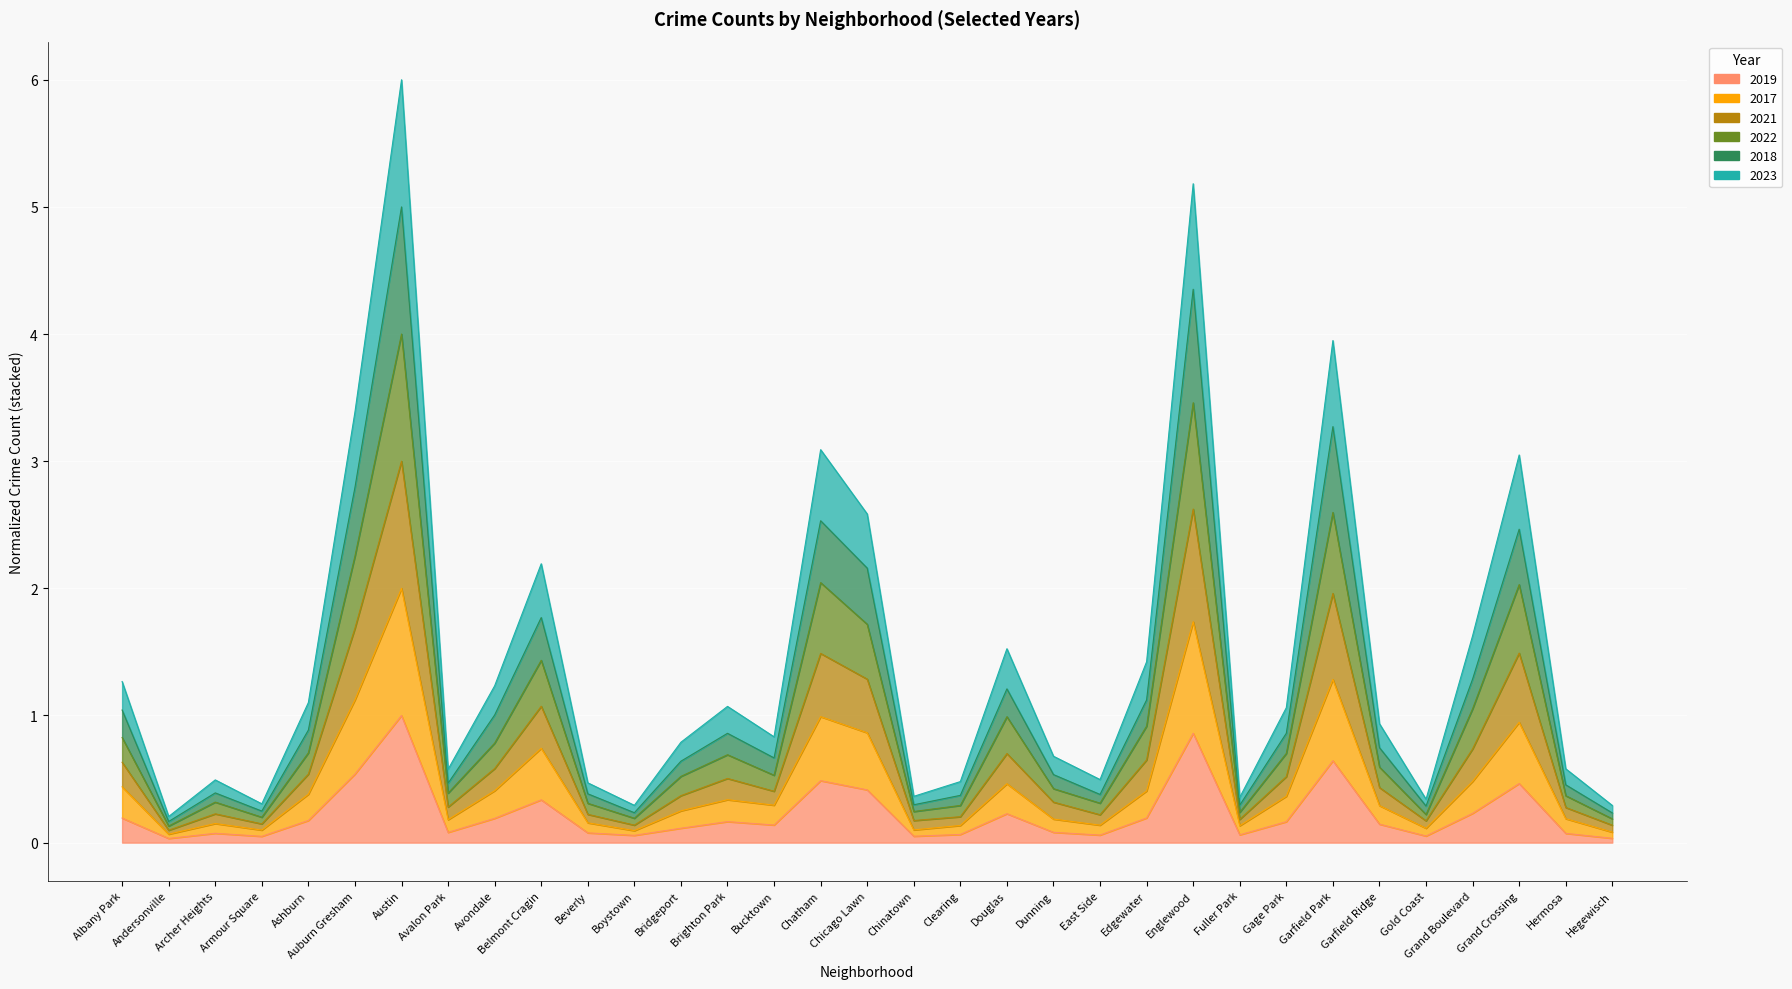

Reading left to right, list all the values displayed in this chart.

2019: Albany Park=0.2	Andersonville=0.0	Archer Heights=0.1	Armour Square=0.0	Ashburn=0.2	Auburn Gresham=0.5	Austin=1.0	Avalon Park=0.1	Avondale=0.2	Belmont Cragin=0.3	Beverly=0.1	Boystown=0.1	Bridgeport=0.1	Brighton Park=0.2	Bucktown=0.1	Chatham=0.5	Chicago Lawn=0.4	Chinatown=0.1	Clearing=0.1	Douglas=0.2	Dunning=0.1	East Side=0.1	Edgewater=0.2	Englewood=0.9	Fuller Park=0.1	Gage Park=0.2	Garfield Park=0.6	Garfield Ridge=0.1	Gold Coast=0.1	Grand Boulevard=0.2	Grand Crossing=0.5	Hermosa=0.1	Hegewisch=0.0
2017: Albany Park=0.4	Andersonville=0.1	Archer Heights=0.2	Armour Square=0.1	Ashburn=0.4	Auburn Gresham=1.1	Austin=2.0	Avalon Park=0.2	Avondale=0.4	Belmont Cragin=0.7	Beverly=0.2	Boystown=0.1	Bridgeport=0.3	Brighton Park=0.3	Bucktown=0.3	Chatham=1.0	Chicago Lawn=0.9	Chinatown=0.1	Clearing=0.1	Douglas=0.5	Dunning=0.2	East Side=0.1	Edgewater=0.4	Englewood=1.7	Fuller Park=0.1	Gage Park=0.4	Garfield Park=1.3	Garfield Ridge=0.3	Gold Coast=0.1	Grand Boulevard=0.5	Grand Crossing=0.9	Hermosa=0.2	Hegewisch=0.1
2021: Albany Park=0.8	Andersonville=0.1	Archer Heights=0.3	Armour Square=0.2	Ashburn=0.7	Auburn Gresham=2.3	Austin=4.0	Avalon Park=0.4	Avondale=0.8	Belmont Cragin=1.4	Beverly=0.3	Boystown=0.2	Bridgeport=0.5	Brighton Park=0.7	Bucktown=0.5	Chatham=2.0	Chicago Lawn=1.7	Chinatown=0.2	Clearing=0.3	Douglas=1.0	Dunning=0.4	East Side=0.3	Edgewater=0.9	Englewood=3.5	Fuller Park=0.2	Gage Park=0.7	Garfield Park=2.6	Garfield Ridge=0.6	Gold Coast=0.2	Grand Boulevard=1.1	Grand Crossing=2.0	Hermosa=0.4	Hegewisch=0.2
2022: Albany Park=1.3	Andersonville=0.2	Archer Heights=0.5	Armour Square=0.3	Ashburn=1.1	Auburn Gresham=3.4	Austin=6.0	Avalon Park=0.6	Avondale=1.2	Belmont Cragin=2.2	Beverly=0.5	Boystown=0.3	Bridgeport=0.8	Brighton Park=1.1	Bucktown=0.8	Chatham=3.1	Chicago Lawn=2.6	Chinatown=0.4	Clearing=0.5	Douglas=1.5	Dunning=0.7	East Side=0.5	Edgewater=1.4	Englewood=5.2	Fuller Park=0.4	Gage Park=1.1	Garfield Park=3.9	Garfield Ridge=0.9	Gold Coast=0.3	Grand Boulevard=1.6	Grand Crossing=3.0	Hermosa=0.6	Hegewisch=0.3
2018: Albany Park=1.0	Andersonville=0.2	Archer Heights=0.4	Armour Square=0.2	Ashburn=0.9	Auburn Gresham=2.8	Austin=5.0	Avalon Park=0.5	Avondale=1.0	Belmont Cragin=1.8	Beverly=0.4	Boystown=0.2	Bridgeport=0.6	Brighton Park=0.9	Bucktown=0.7	Chatham=2.5	Chicago Lawn=2.2	Chinatown=0.3	Clearing=0.4	Douglas=1.2	Dunning=0.5	East Side=0.4	Edgewater=1.1	Englewood=4.4	Fuller Park=0.3	Gage Park=0.9	Garfield Park=3.3	Garfield Ridge=0.7	Gold Coast=0.3	Grand Boulevard=1.3	Grand Crossing=2.5	Hermosa=0.5	Hegewisch=0.2
2023: Albany Park=0.6	Andersonville=0.1	Archer Heights=0.2	Armour Square=0.1	Ashburn=0.5	Auburn Gresham=1.7	Austin=3.0	Avalon Park=0.3	Avondale=0.6	Belmont Cragin=1.1	Beverly=0.2	Boystown=0.1	Bridgeport=0.4	Brighton Park=0.5	Bucktown=0.4	Chatham=1.5	Chicago Lawn=1.3	Chinatown=0.2	Clearing=0.2	Douglas=0.7	Dunning=0.3	East Side=0.2	Edgewater=0.7	Englewood=2.6	Fuller Park=0.2	Gage Park=0.5	Garfield Park=2.0	Garfield Ridge=0.4	Gold Coast=0.2	Grand Boulevard=0.7	Grand Crossing=1.5	Hermosa=0.3	Hegewisch=0.1